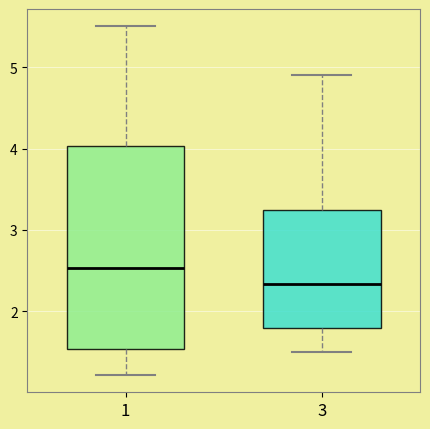

Reading left to right, transcribe this box plot: for each box, give where its median line is, the range the box spans, and where its two whiskers end, as read against the y-axis. The values are not printed on the chart, so give them approximately, as read against the axis.

1: median 2.5, box 1.5 to 4.0, whiskers 1.2 to 5.5
3: median 2.3, box 1.8 to 3.2, whiskers 1.5 to 4.9